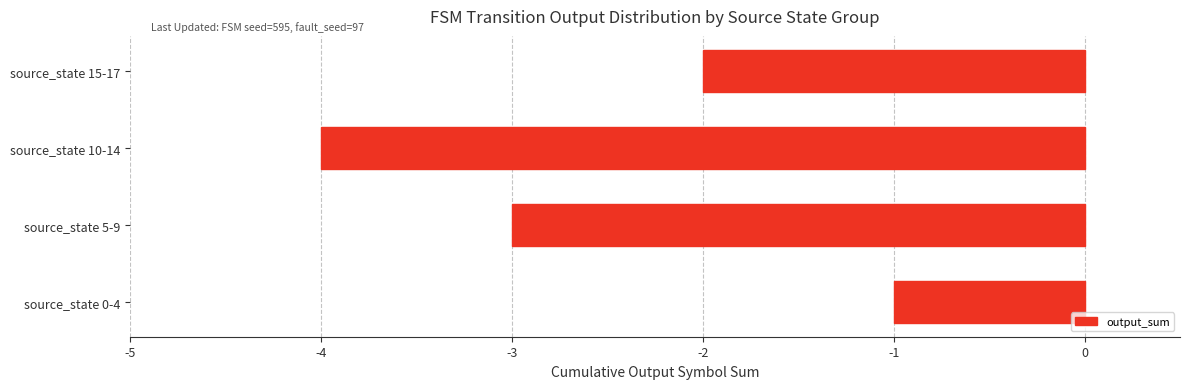

The value at source_state 5-9 is -3. True or false?

True